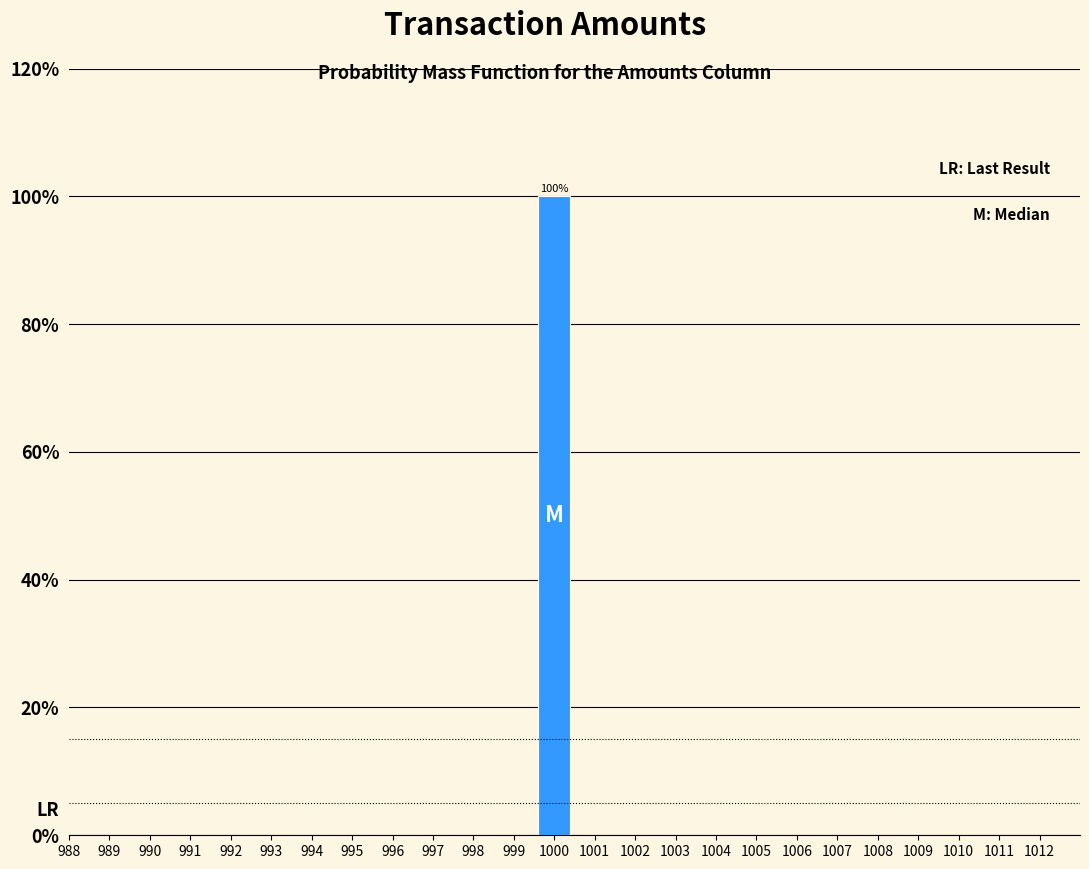

Reading left to right, extract all data points from this chart.

990=0	991=0	992=0	993=0	994=0	995=0	996=0	997=0	998=0	999=0	1000=100	1001=0	1002=0	1003=0	1004=0	1005=0	1006=0	1007=0	1008=0	1009=0	1010=0